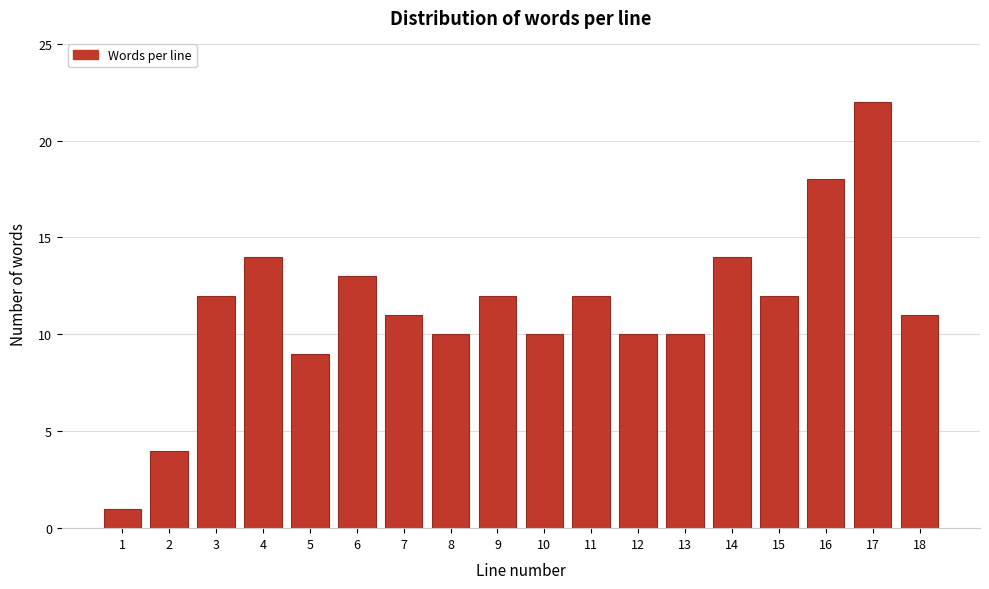

Reading right to left, list all the values displayed in this chart.

18=11	17=22	16=18	15=12	14=14	13=10	12=10	11=12	10=10	9=12	8=10	7=11	6=13	5=9	4=14	3=12	2=4	1=1